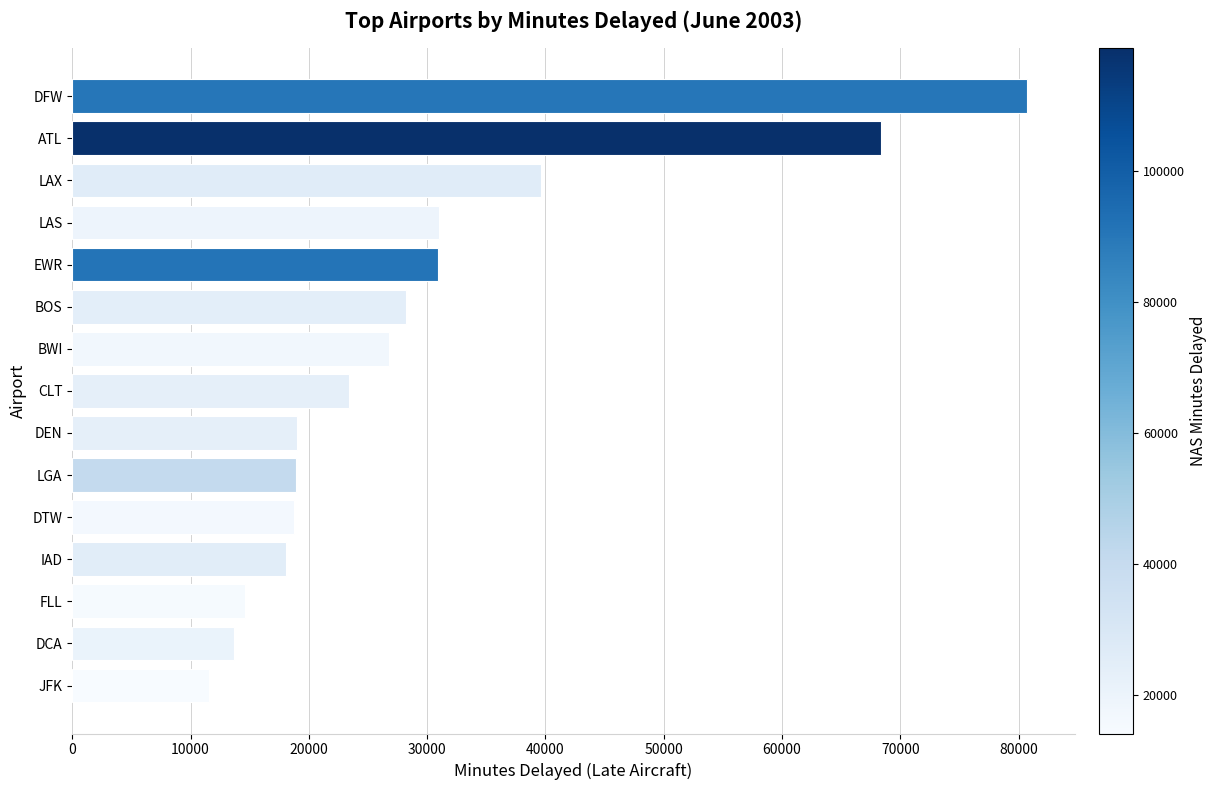

Count the number of data series in this chart.

1